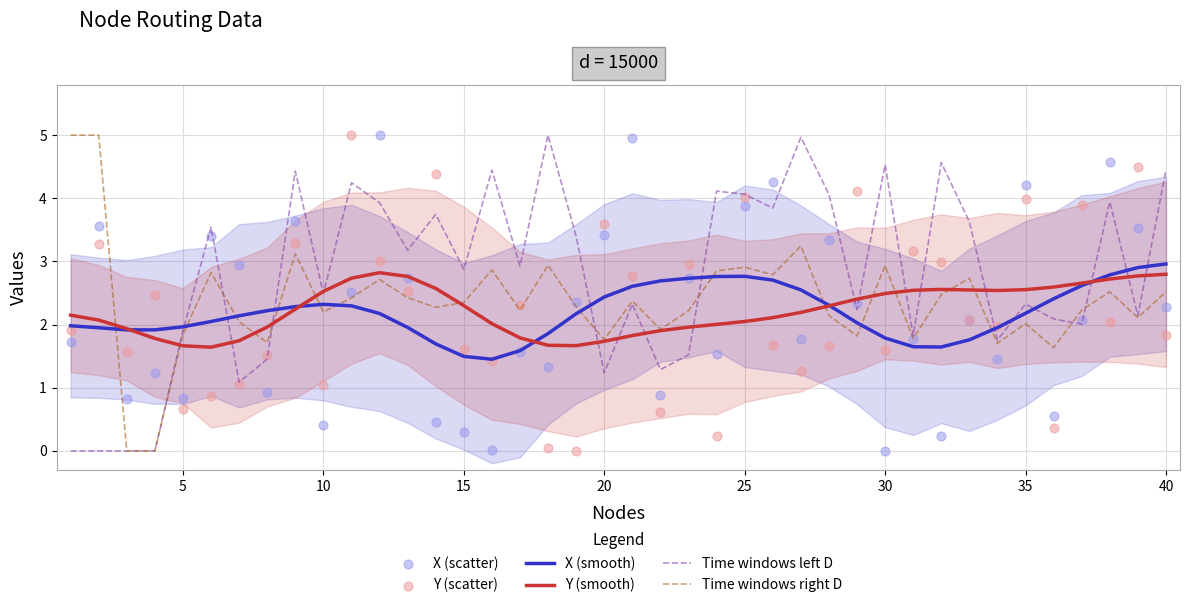

What are all the series names shown in the legend?

X (smooth), Y (smooth), Time windows left D, Time windows right D, X (scatter), Y (scatter)